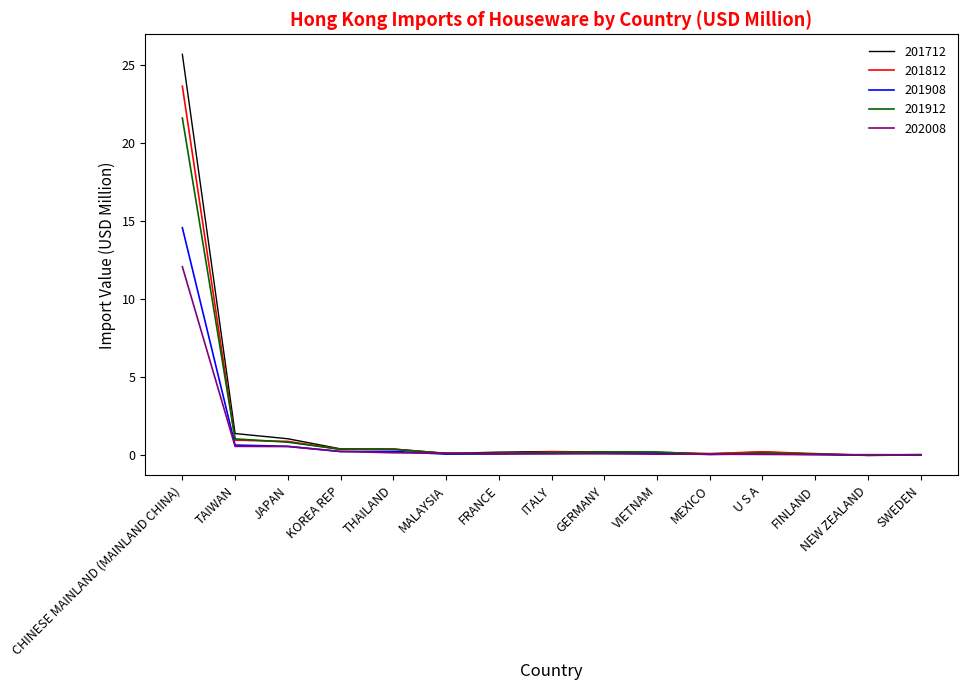

List the series in order of their peak value, lowest first.

202008, 201908, 201912, 201812, 201712